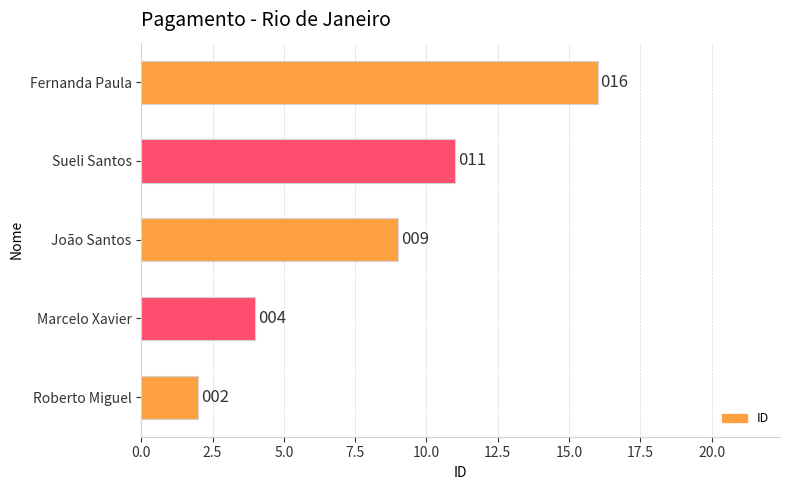

Reading top to bottom, what are all the values shown in this chart?

16	11	9	4	2